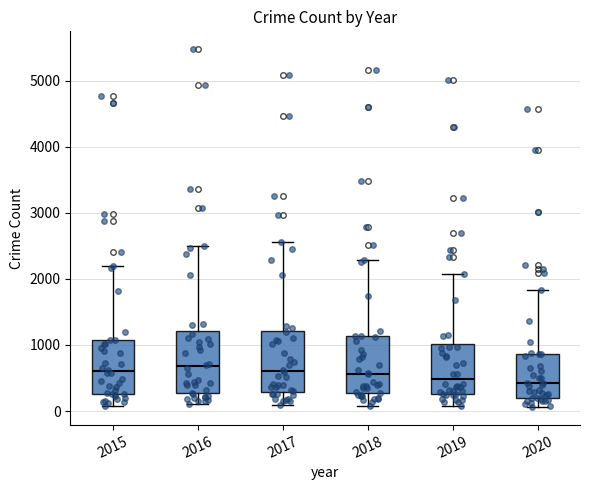

Reading left to right, transcribe this box plot: for each box, give where its median line is, the range the box spans, and where its two whiskers end, as read against the y-axis. The values are not printed on the chart, so give them approximately, as read against the axis.

2015: median 600, box 300 to 1100, whiskers 100 to 2200
2016: median 700, box 300 to 1200, whiskers 100 to 2500
2017: median 600, box 300 to 1200, whiskers 100 to 2600
2018: median 600, box 300 to 1100, whiskers 100 to 2300
2019: median 500, box 300 to 1000, whiskers 100 to 2100
2020: median 400, box 200 to 900, whiskers 100 to 1800